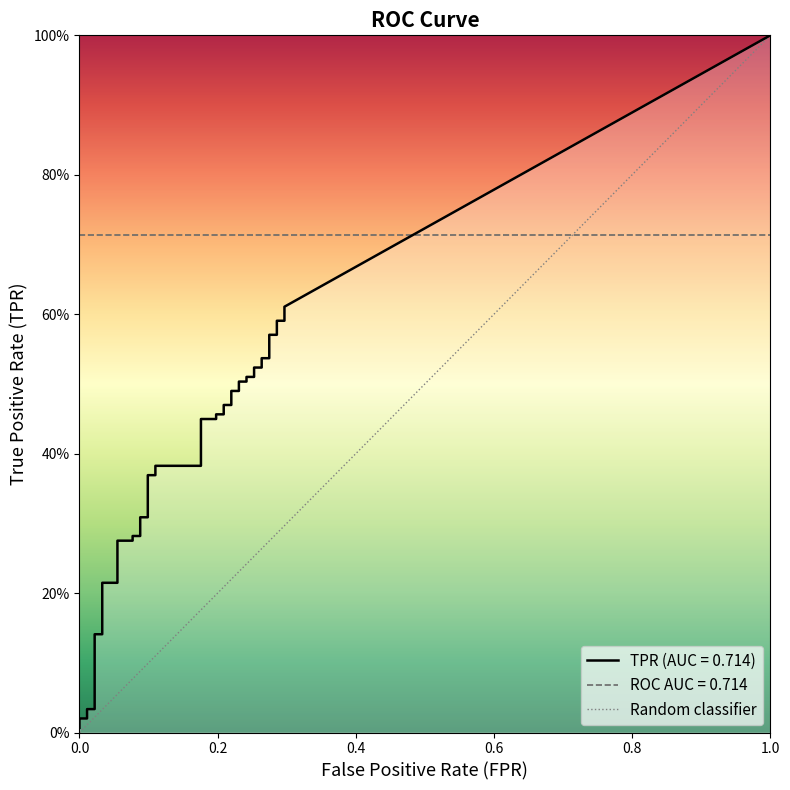

Reading right to left, list all the values displayed in this chart.

fpr: 39=0.3	38=0.3	37=0.3	36=0.3	35=0.3	34=0.3	33=0.3	32=0.3	31=0.3	30=0.3	29=0.2	28=0.2	27=0.2	26=0.2	25=0.2	24=0.2	23=0.2	22=0.2	21=0.2	20=0.2	19=0.2	18=0.2	17=0.1	16=0.1	15=0.1	14=0.1	13=0.1	12=0.1	11=0.1	10=0.1	9=0.1	8=0.1	7=0.0	6=0.0	5=0.0	4=0.0	3=0.0	2=0.0	tpr=0.0	fpr=0.0
tpr: 39=0.6	38=0.6	37=0.6	36=0.6	35=0.6	34=0.5	33=0.5	32=0.5	31=0.5	30=0.5	29=0.5	28=0.5	27=0.5	26=0.5	25=0.5	24=0.5	23=0.5	22=0.5	21=0.5	20=0.4	19=0.4	18=0.4	17=0.4	16=0.4	15=0.4	14=0.3	13=0.3	12=0.3	11=0.3	10=0.3	9=0.3	8=0.2	7=0.2	6=0.1	5=0.1	4=0.0	3=0.0	2=0.0	tpr=0.0	fpr=0.0